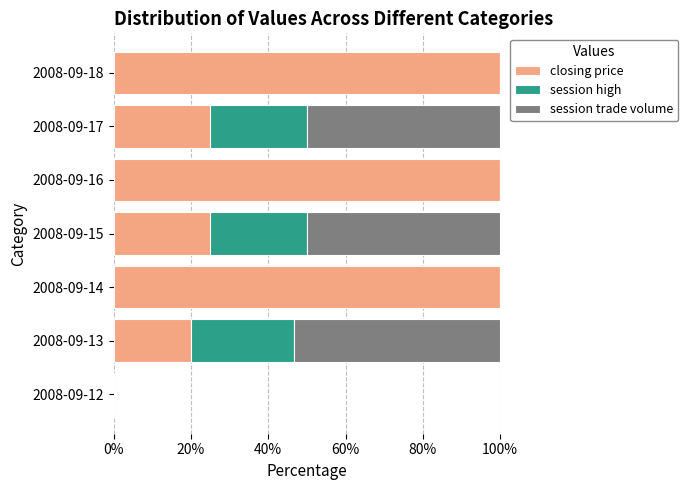

What is the total value across all series at 2008-09-16?

100.0